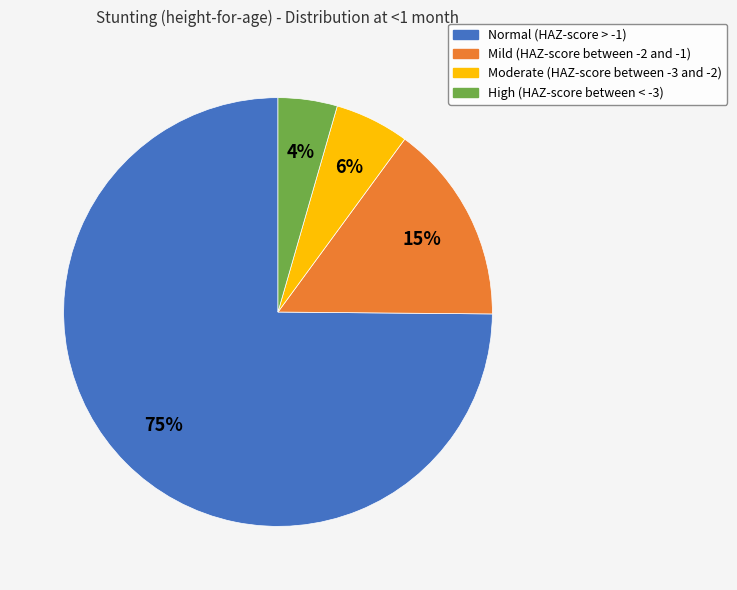

To the nearest percent, what is the difference between the Moderate (HAZ-score between -3 and -2) and Normal (HAZ-score > -1) slice percentages?

69%